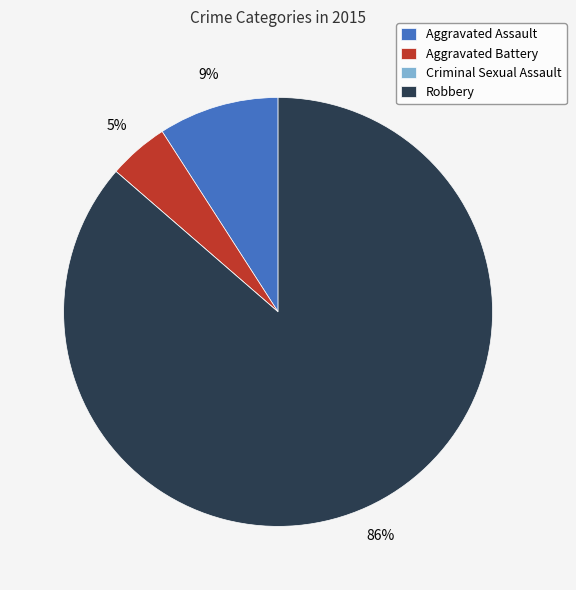

Which category accounts for the majority?

Robbery